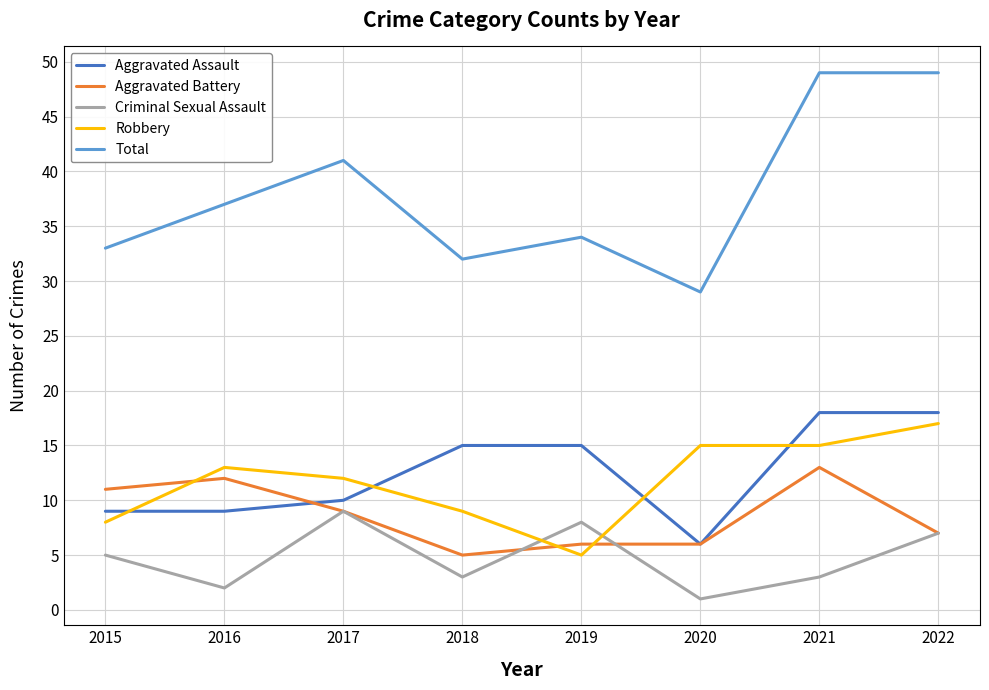

How many lines are shown in the chart?

5